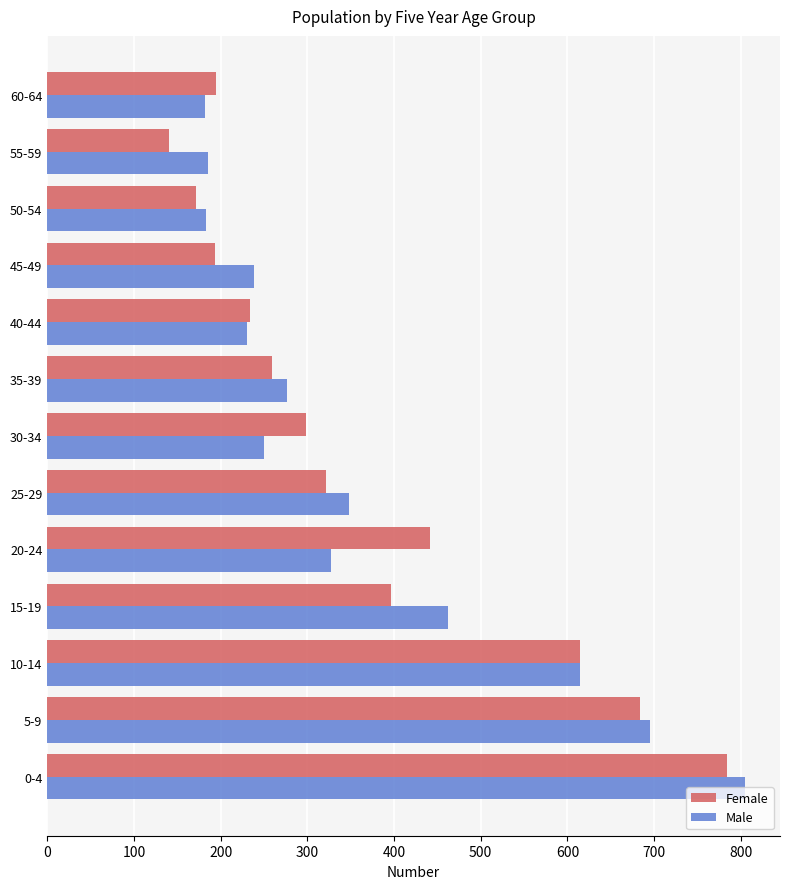

At which category is the sum across all series the highest?

0-4